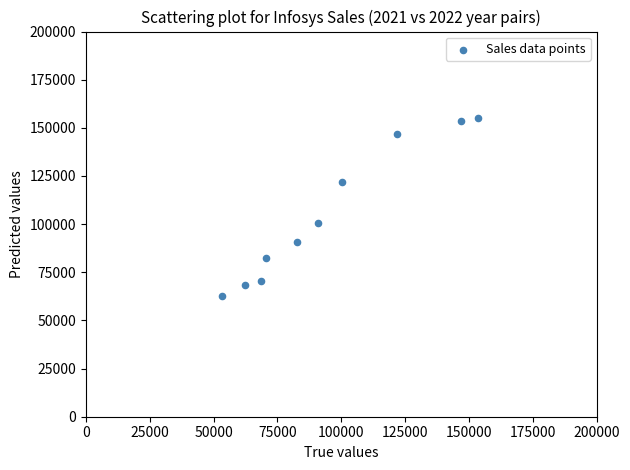

What Y value in the scatter plot is closest to 108747?

100472